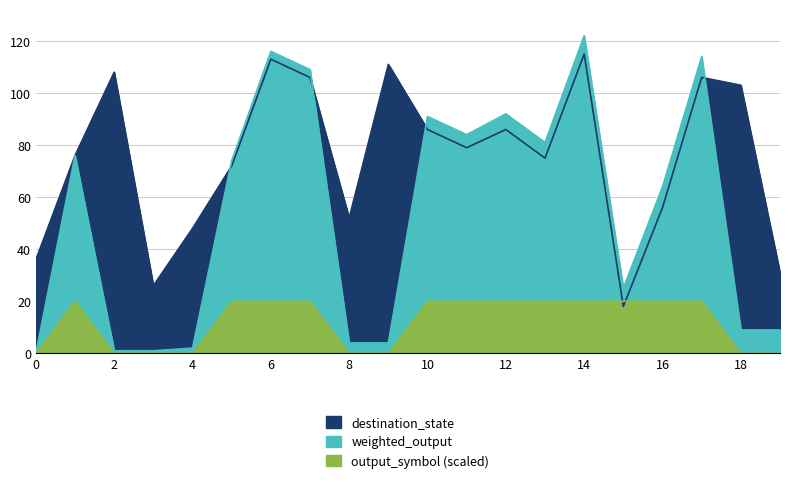

Is it true that destination_state equals 45 at 9?

False